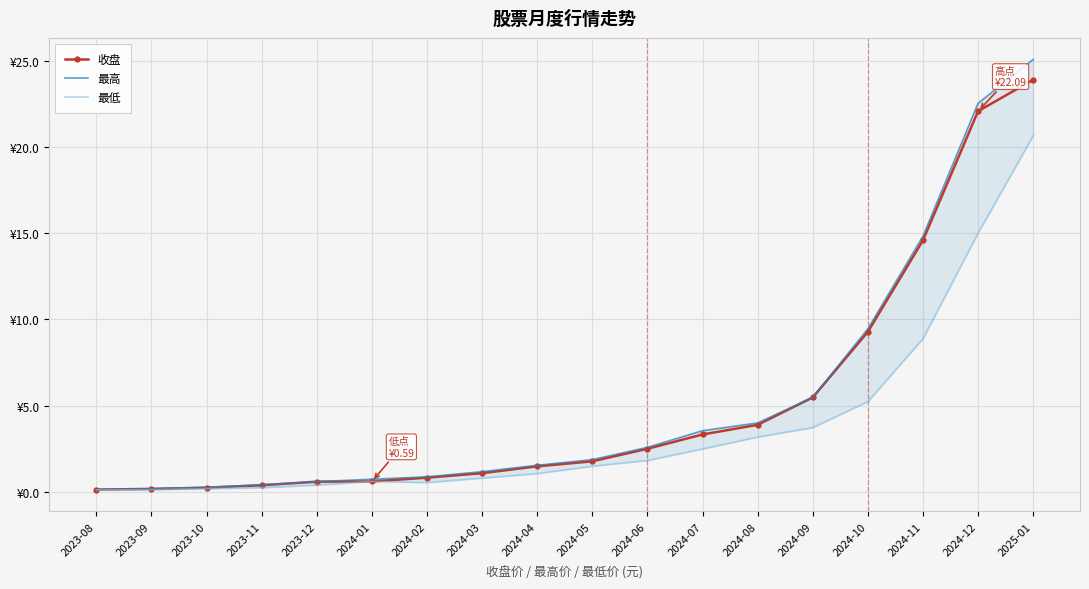

What is the minimum value shown in the chart?

0.1